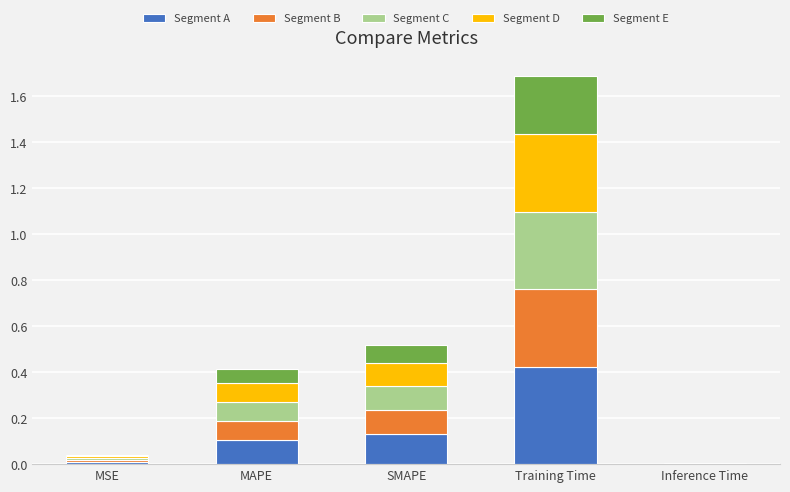

What is the total value across all series at SMAPE?

0.5